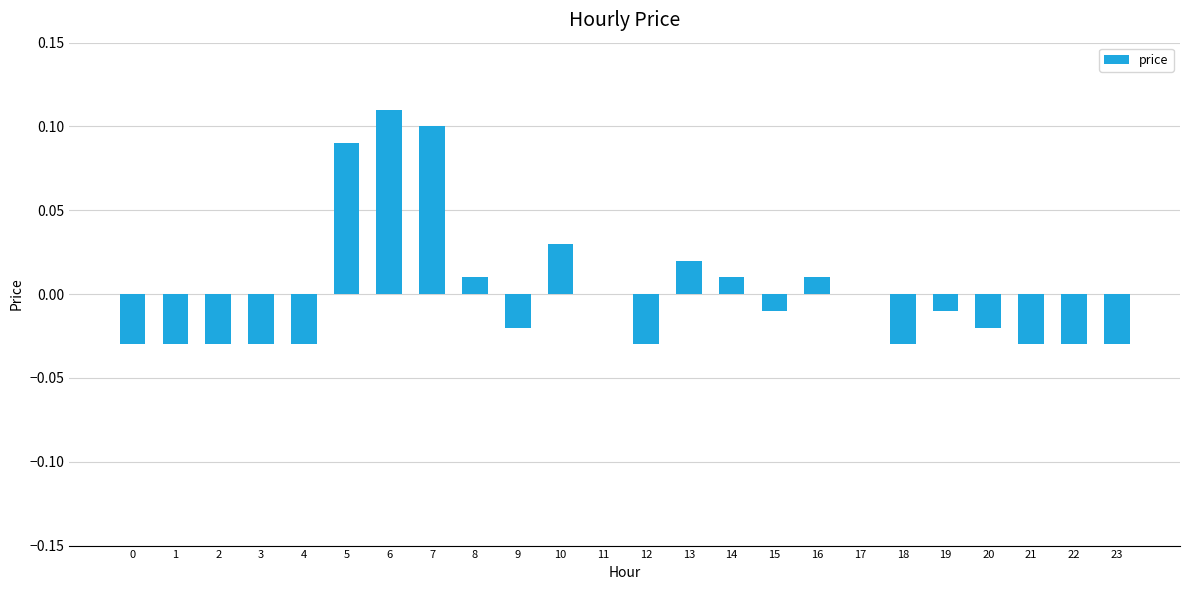

At which category does the chart reach its peak across all series?

6